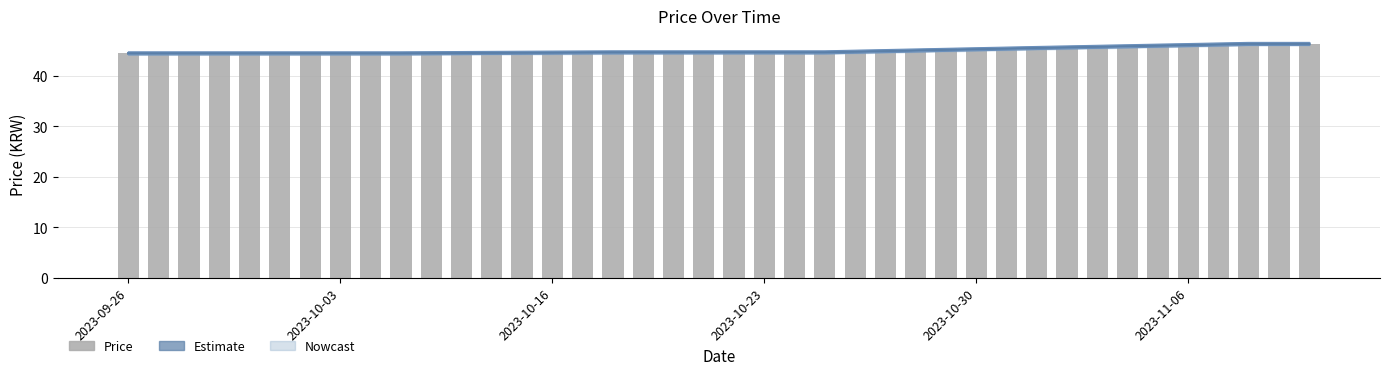

Does the chart contain stacked bars?

No